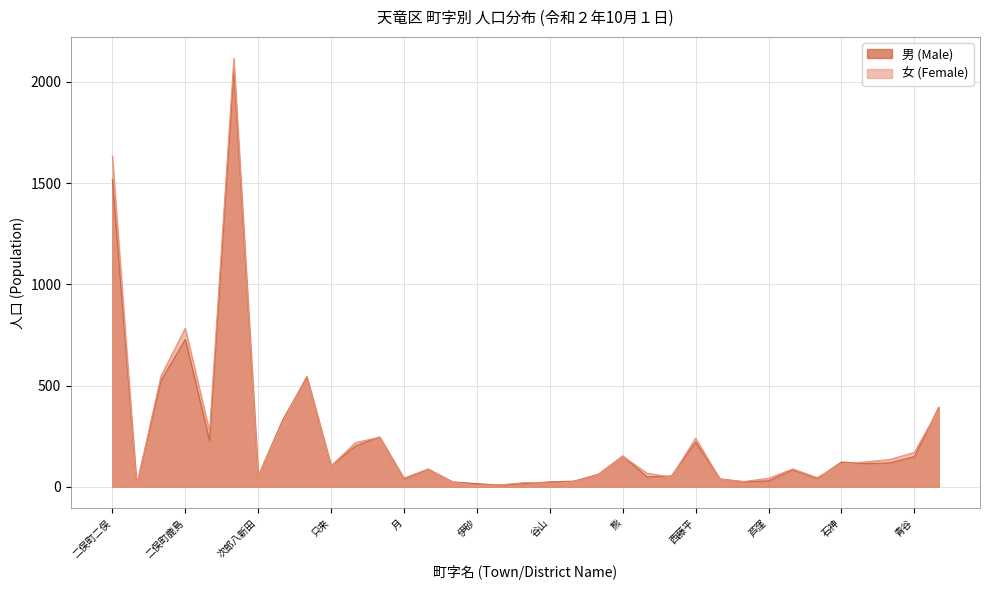

At which label does 男 (Male) first exceed 87?

二俣町二俣